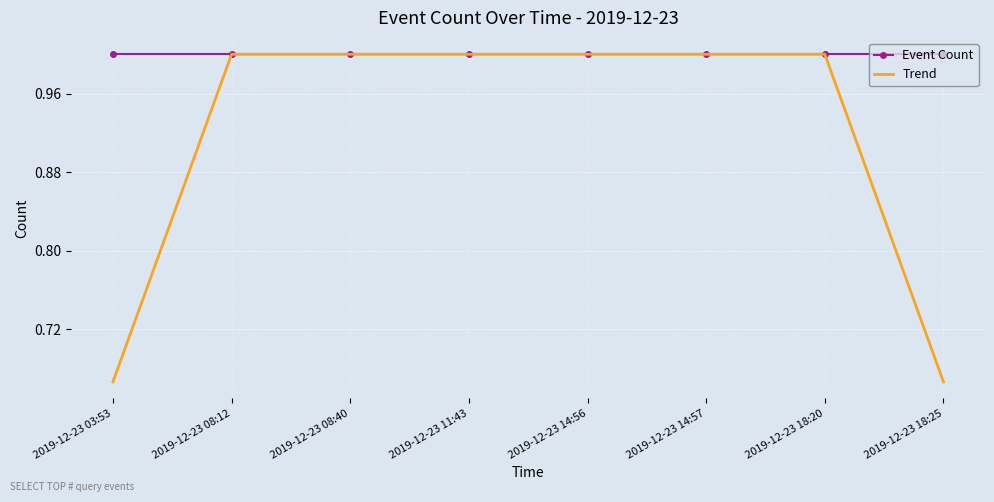

The Trend series shows 1.0 at 2019-12-23 14:57. True or false?

True